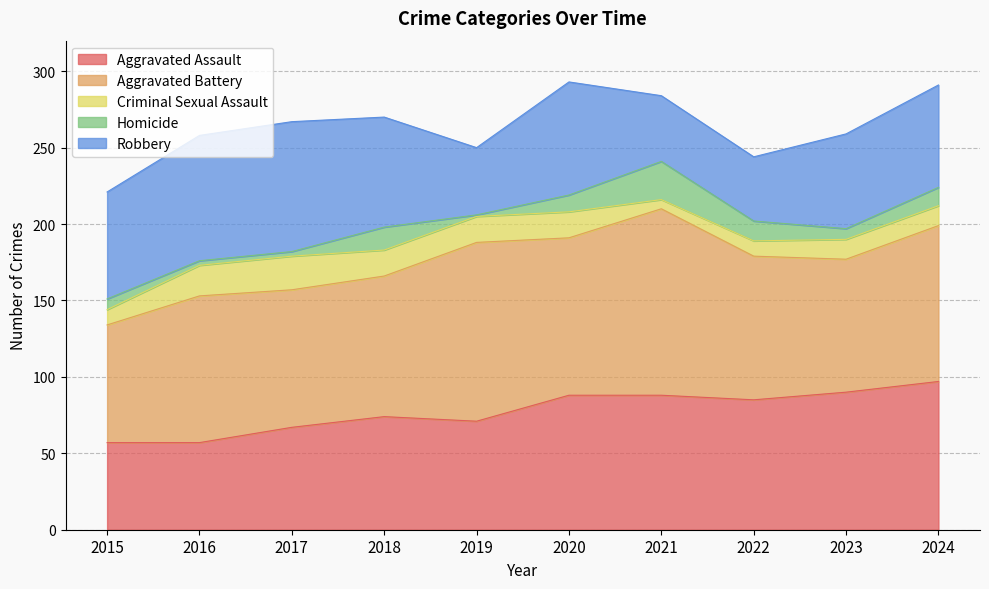

True or false: Criminal Sexual Assault and Aggravated Assault cross at least once.

False